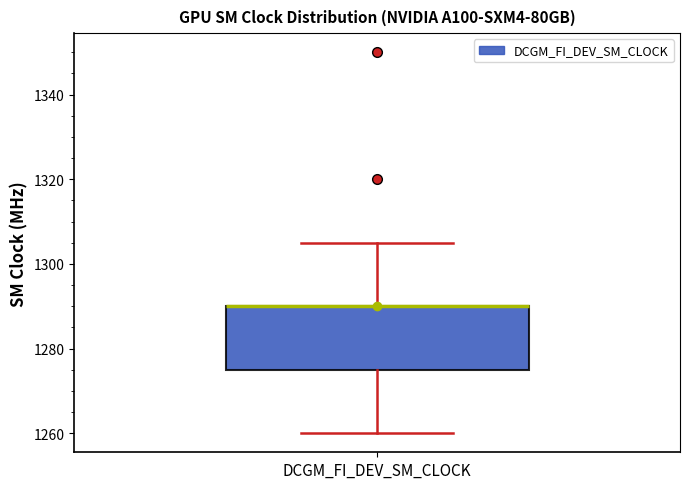

Read this box plot against the y-axis: the position of the median line, the range covered by the box, and the ends of both whiskers. The values are not printed on the chart, so give them approximately, as read against the axis.

median 1290 (drawn on the box's upper edge), box 1276 to 1290, whiskers 1260 to 1306